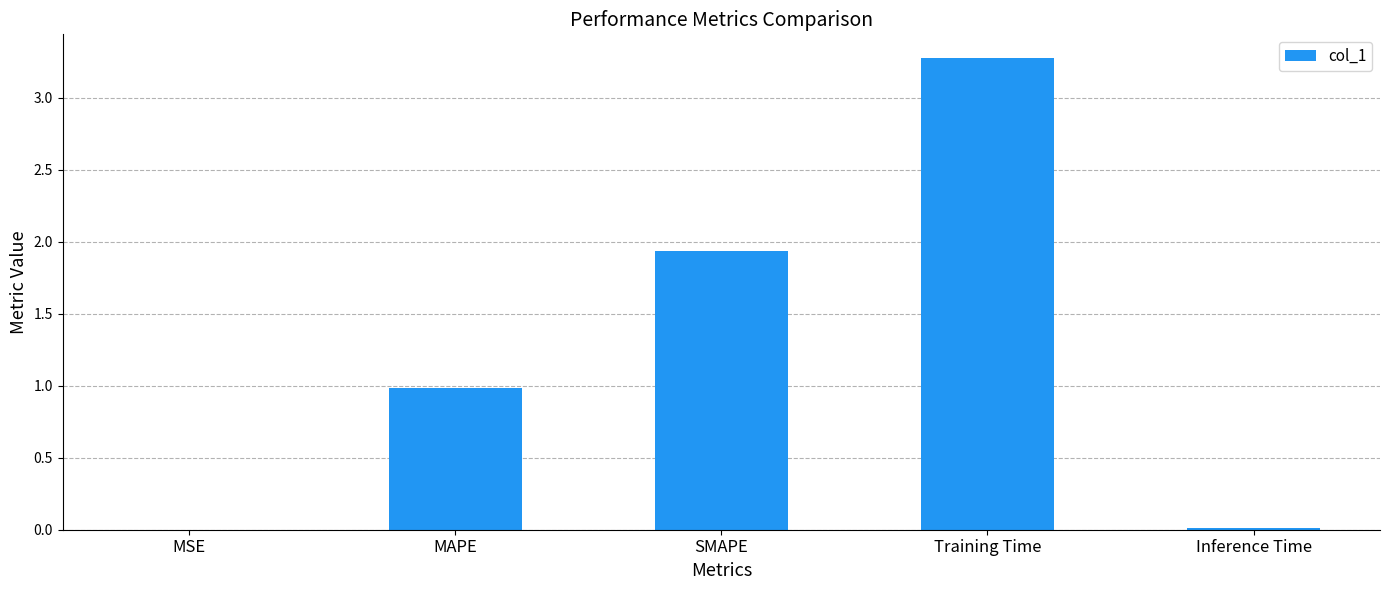

True or false: the data shows 0.9 at SMAPE.

False